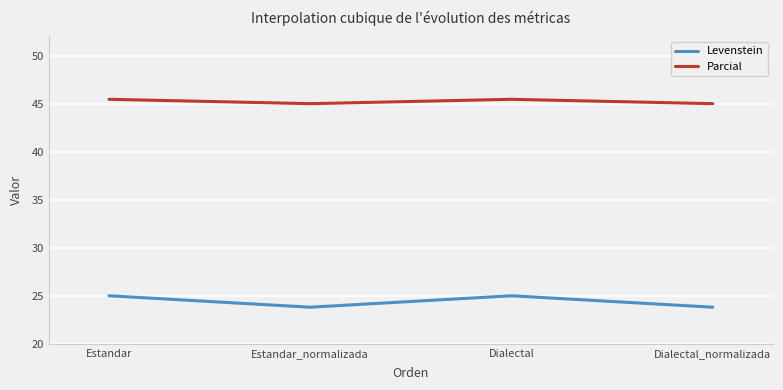

What are all the series names shown in the legend?

Levenstein, Parcial